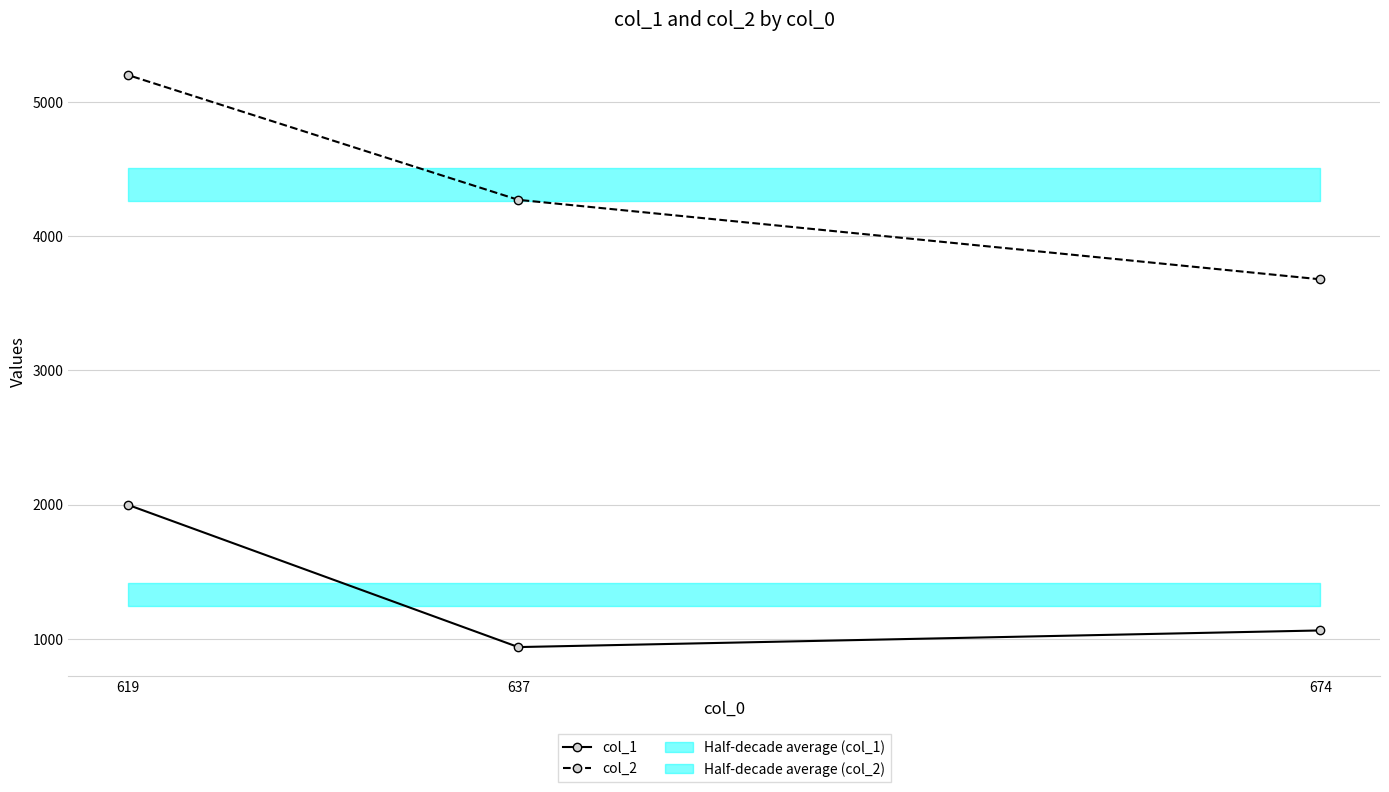

How many lines are shown in the chart?

2